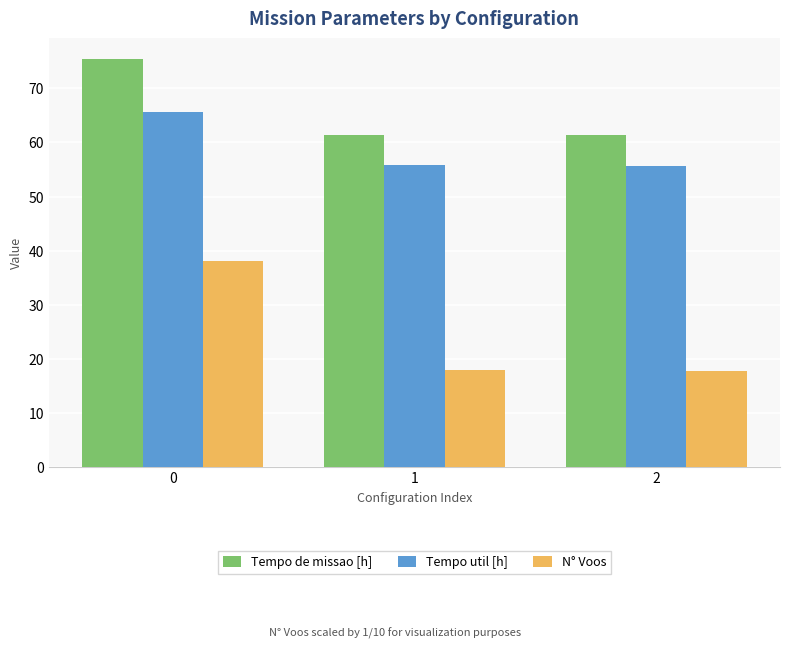

What is the difference between the highest and lowest values at 0?

37.4